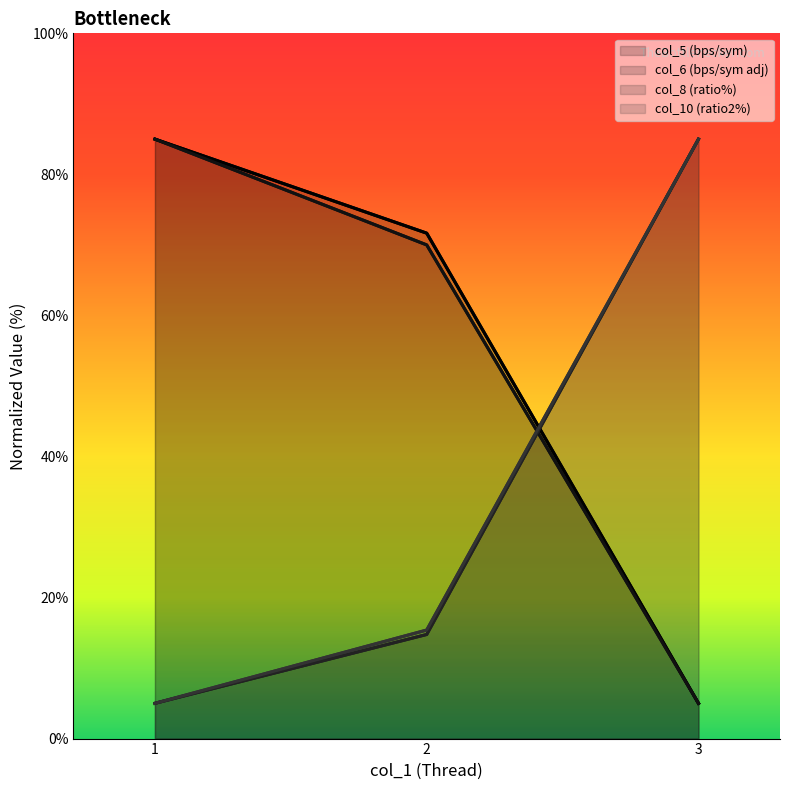

Between 3 and 2, which is larger?

2